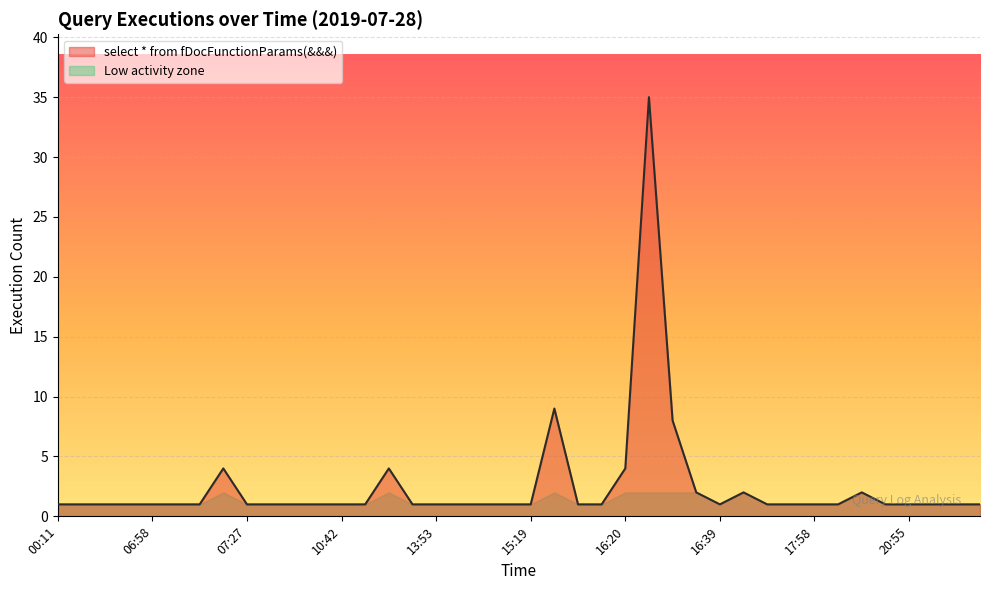

What is the sum of all values?

101